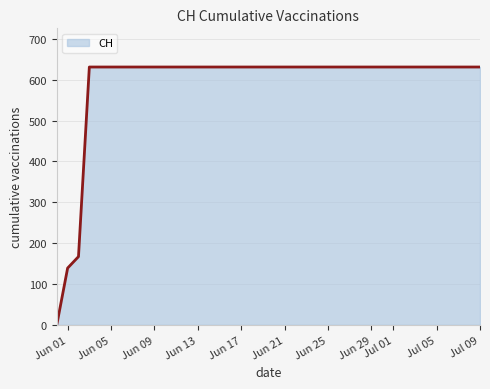

Where is the data nearest to the value 315?

2020-06-02